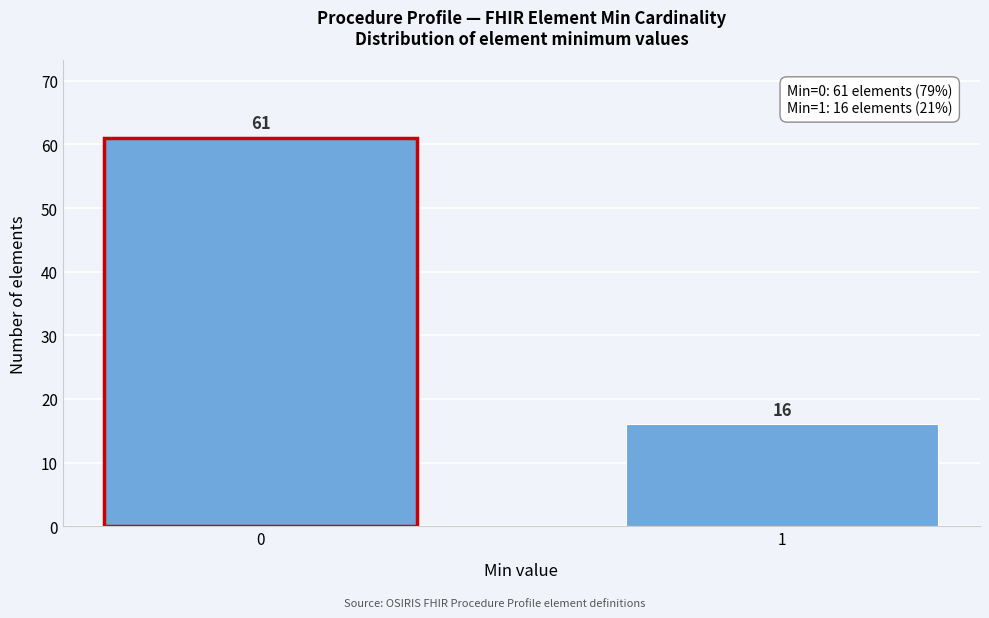

Reading right to left, what are all the values shown in this chart?

16	61